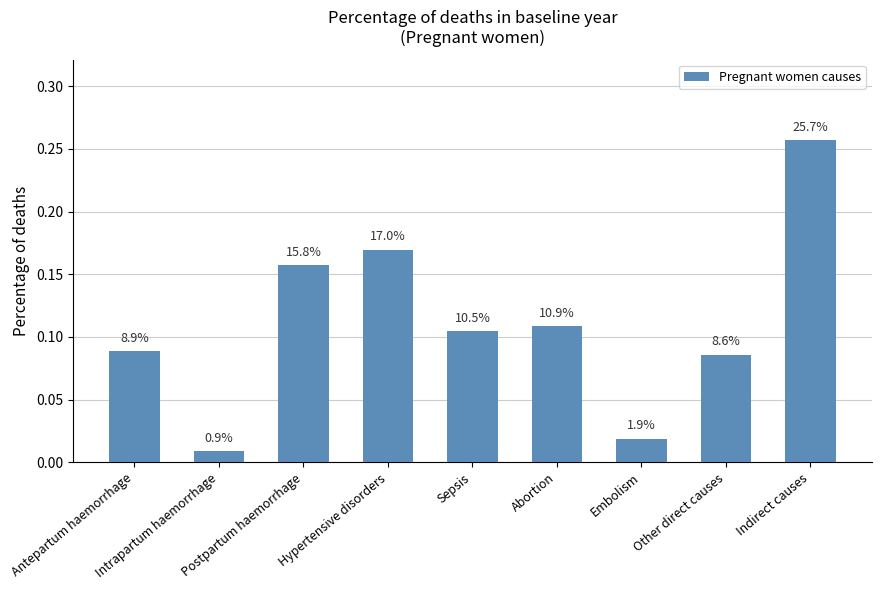

What is the label of the 2nd bar from the left?

Intrapartum haemorrhage